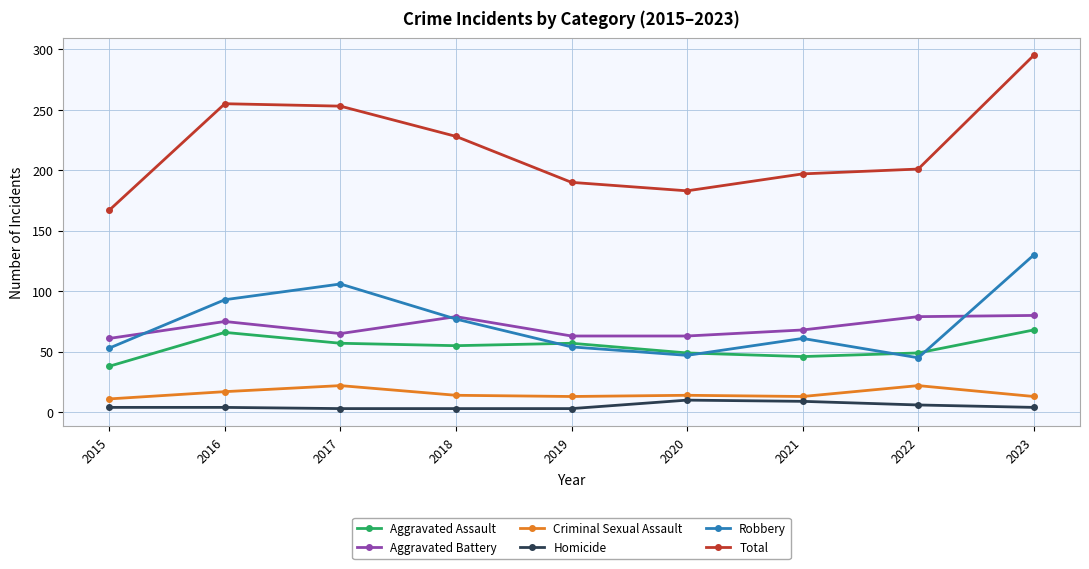

What is the total value across all series at 2018?

456